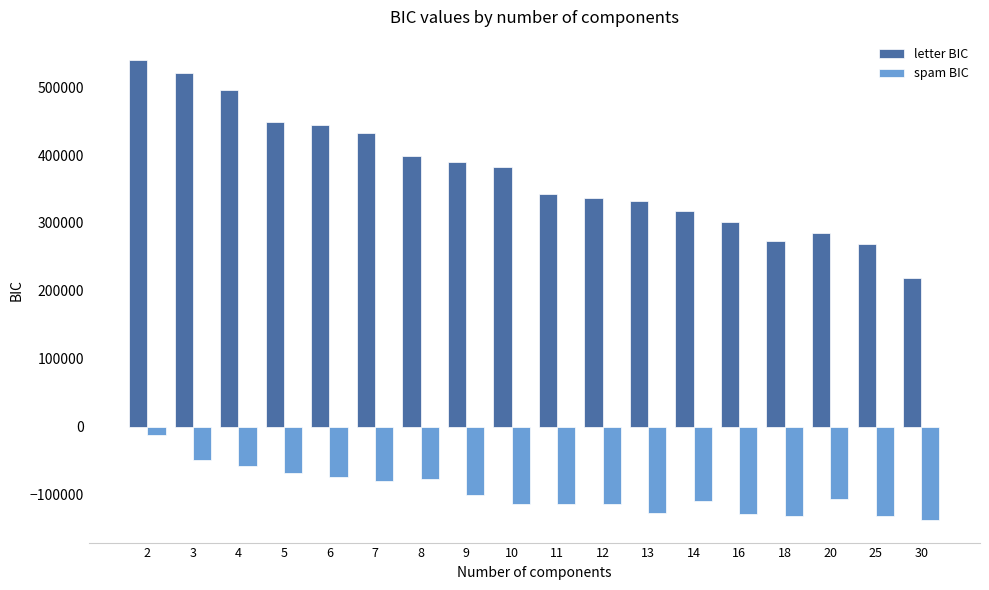

How many bars are there in each group?

2